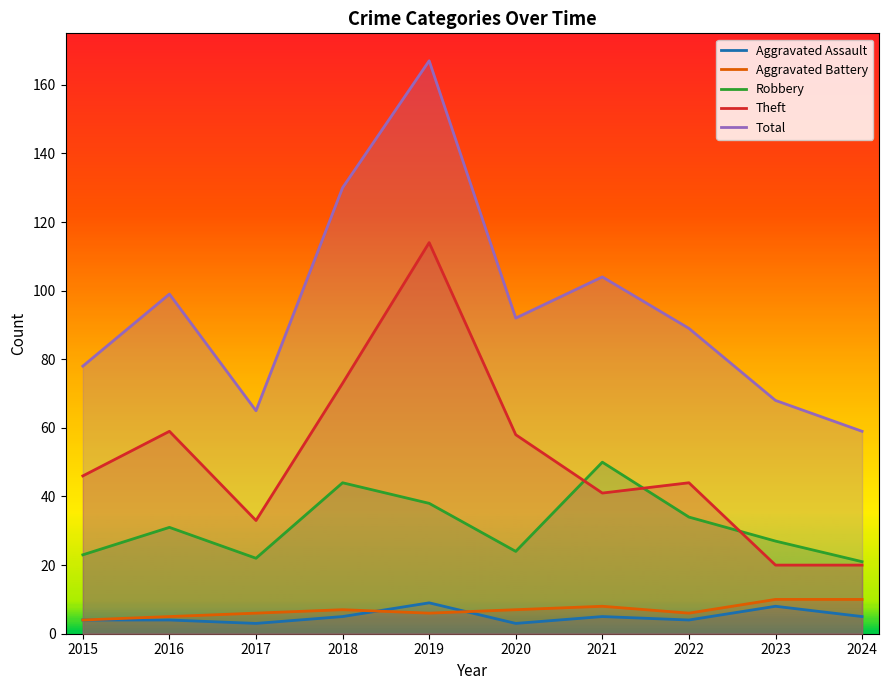

Which has a higher value, 2018 or 2022?

2018